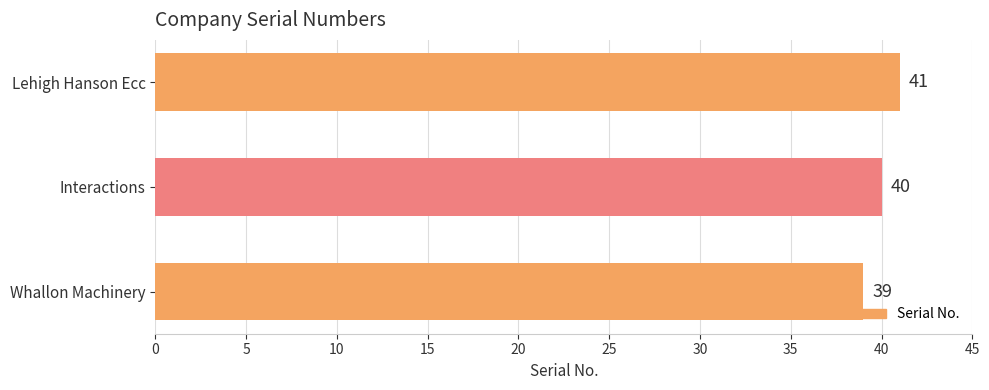

List the labels in order of value, largest first.

Lehigh Hanson Ecc, Interactions, Whallon Machinery